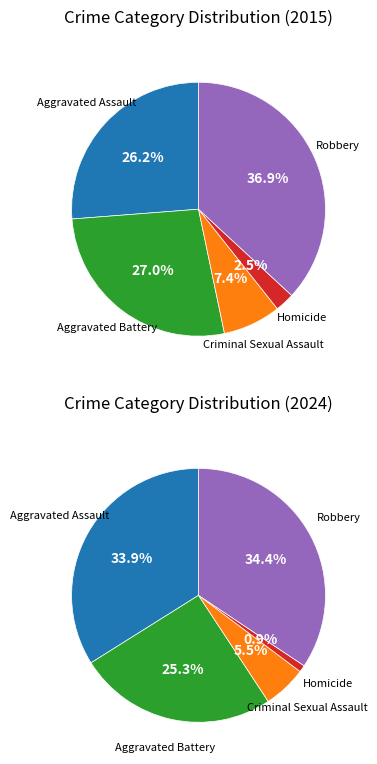

To the nearest percent, what percentage of the pie is Robbery?

37%